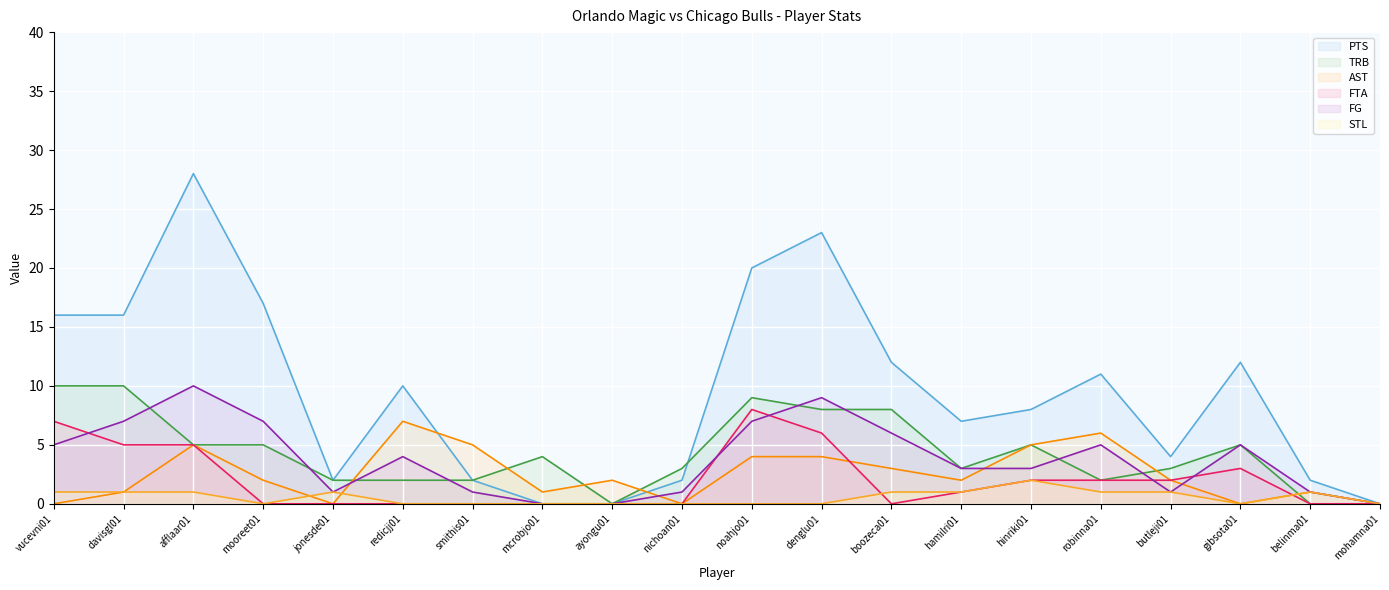

At which category is the sum across all series the highest?

afflaar01